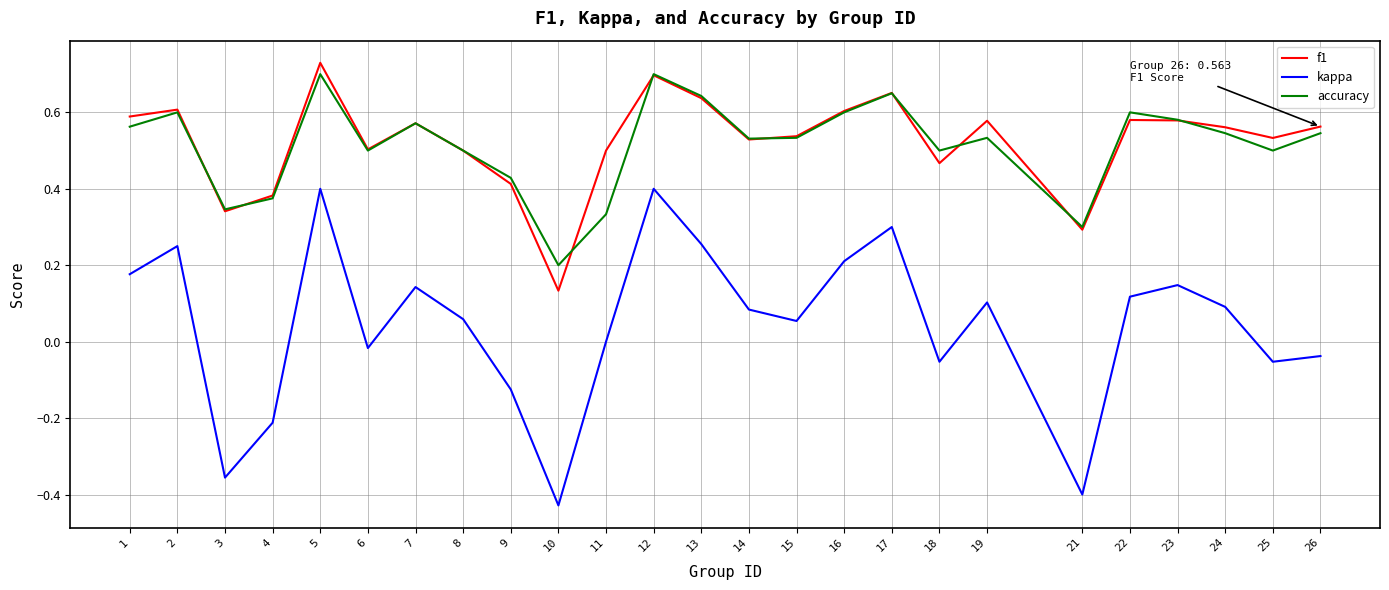

Between 12 and 22, which series saw the biggest shift?

kappa